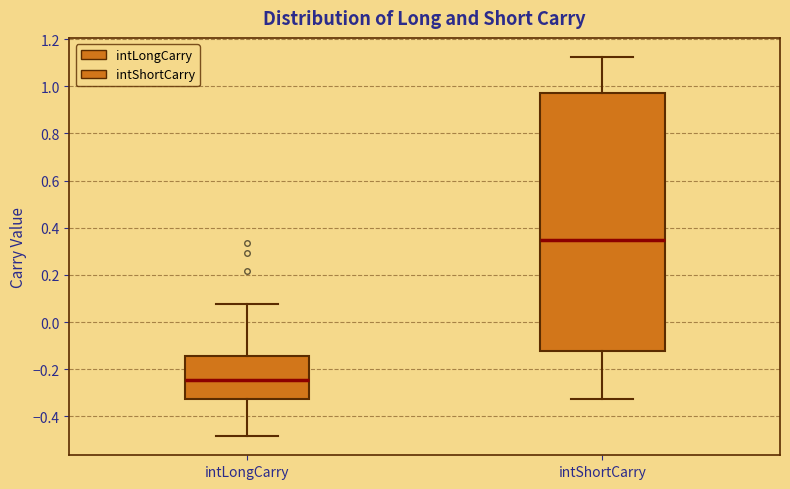

Which box is the tallest, from its lower edge to its upper edge?

intShortCarry